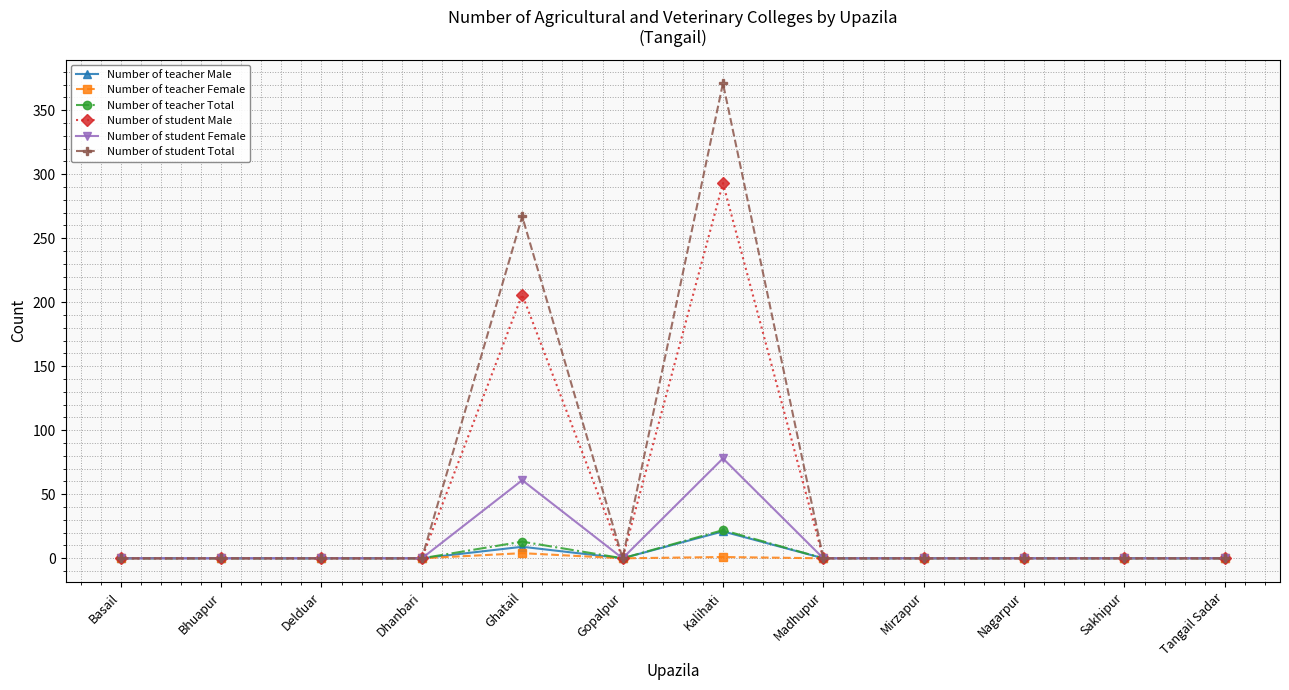

What position from the right is Basail?

12